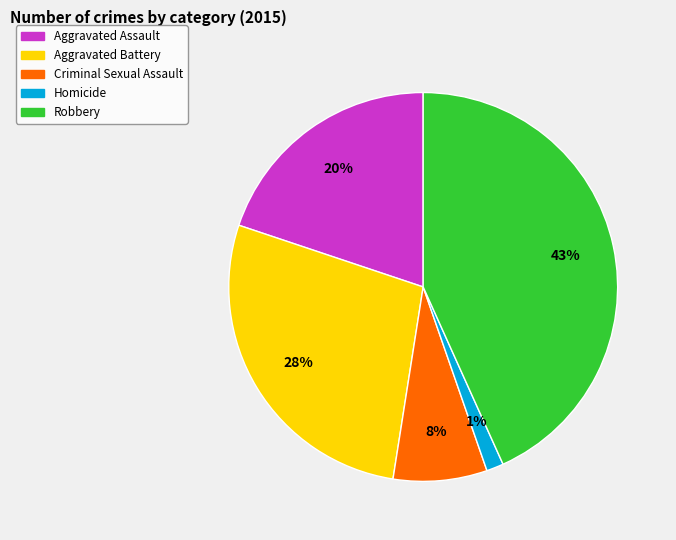

What is the ratio of the value at Aggravated Battery to the value at Criminal Sexual Assault?

3.5